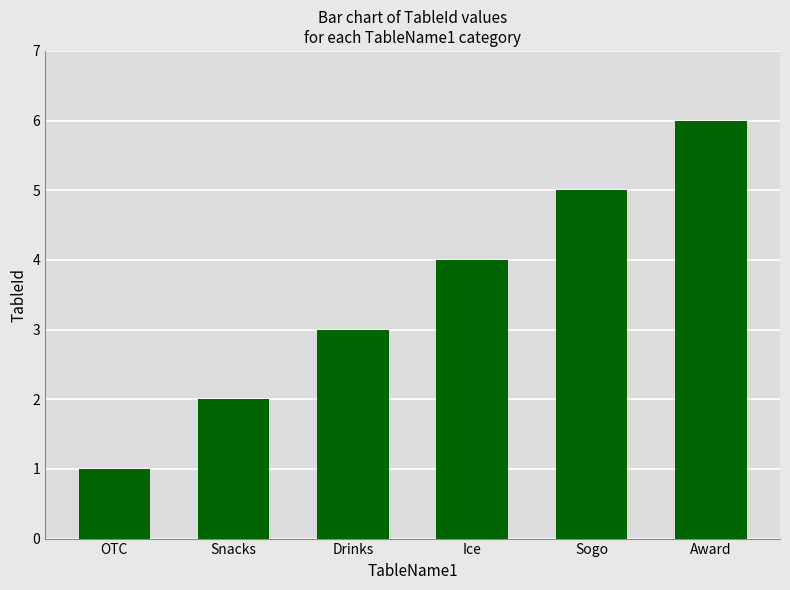

What is the minimum value shown in the chart?

1